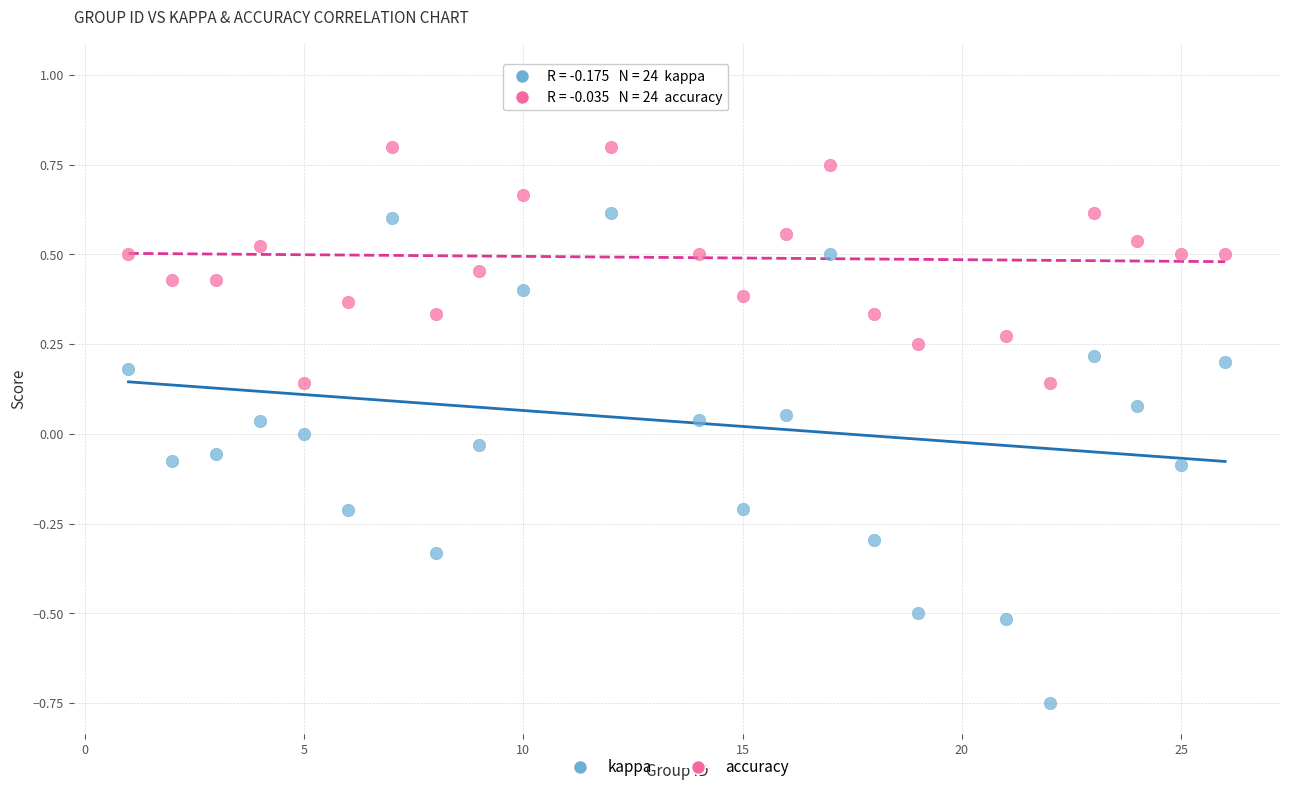

Which series contains the lowest Y value?

kappa